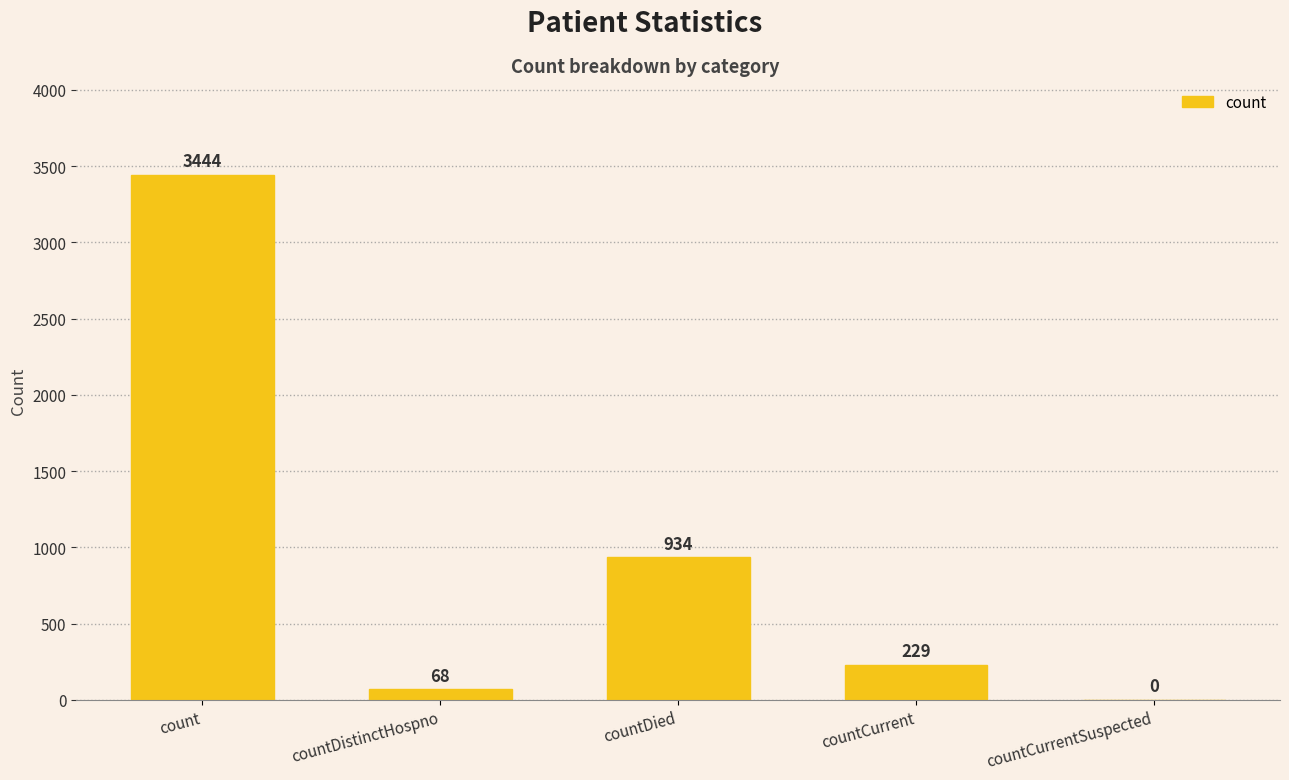

What is the maximum value shown in the chart?

3444